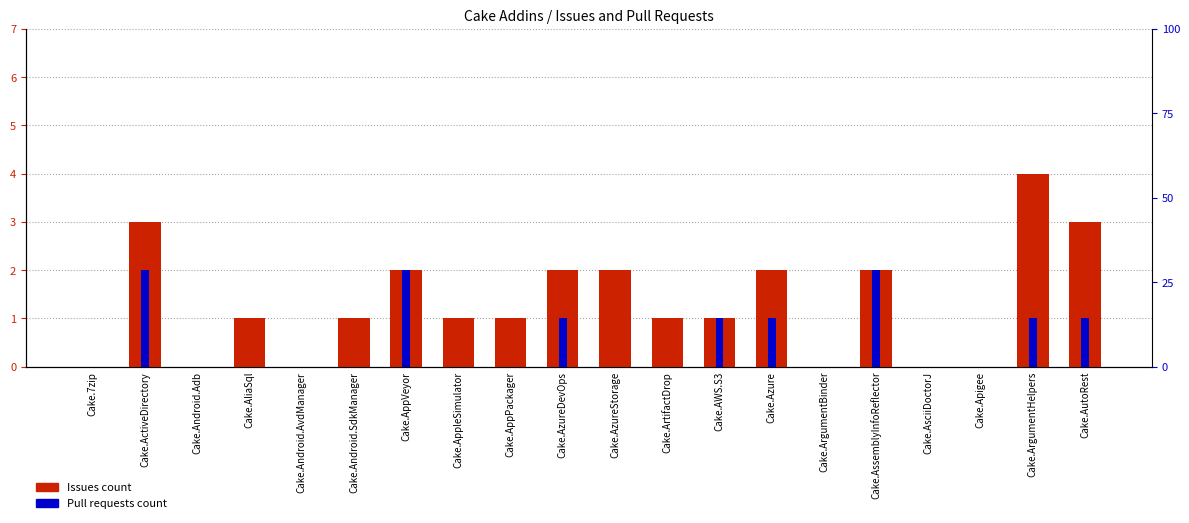

Is it true that Pull requests count equals 2 at Cake.AppVeyor?

True